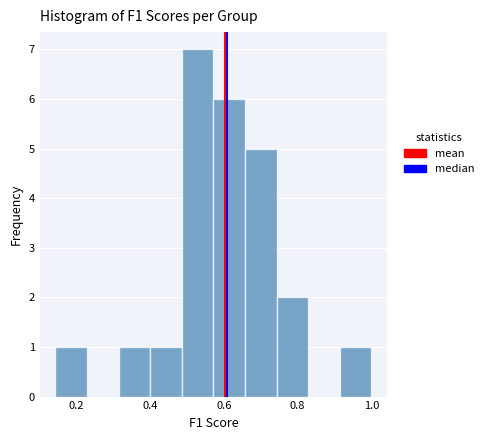

Which range on the x-axis has the tallest bar?

0.48 to 0.58